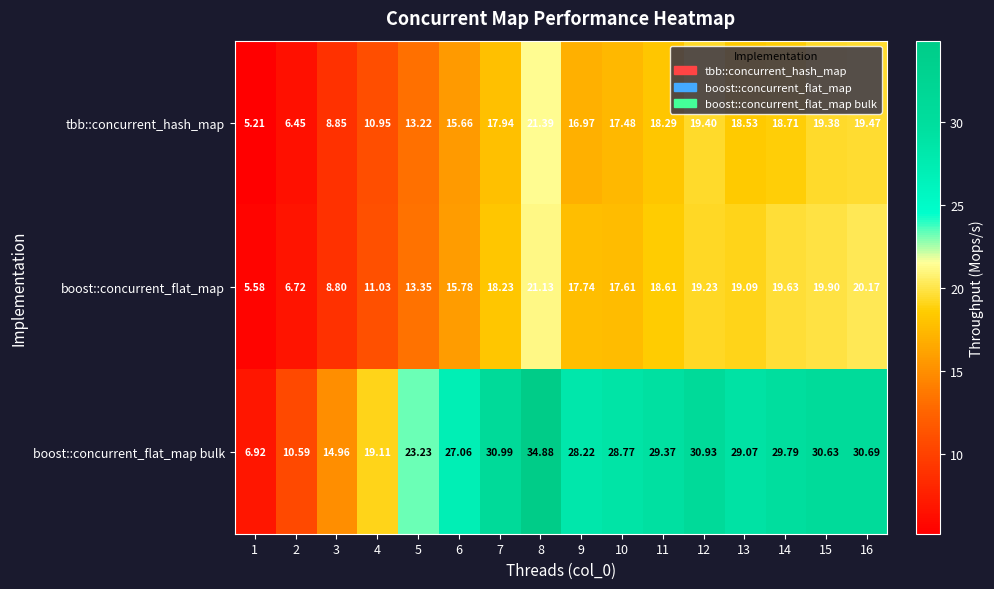

List the series in order of their peak value, highest first.

boost::concurrent_flat_map bulk, tbb::concurrent_hash_map, boost::concurrent_flat_map